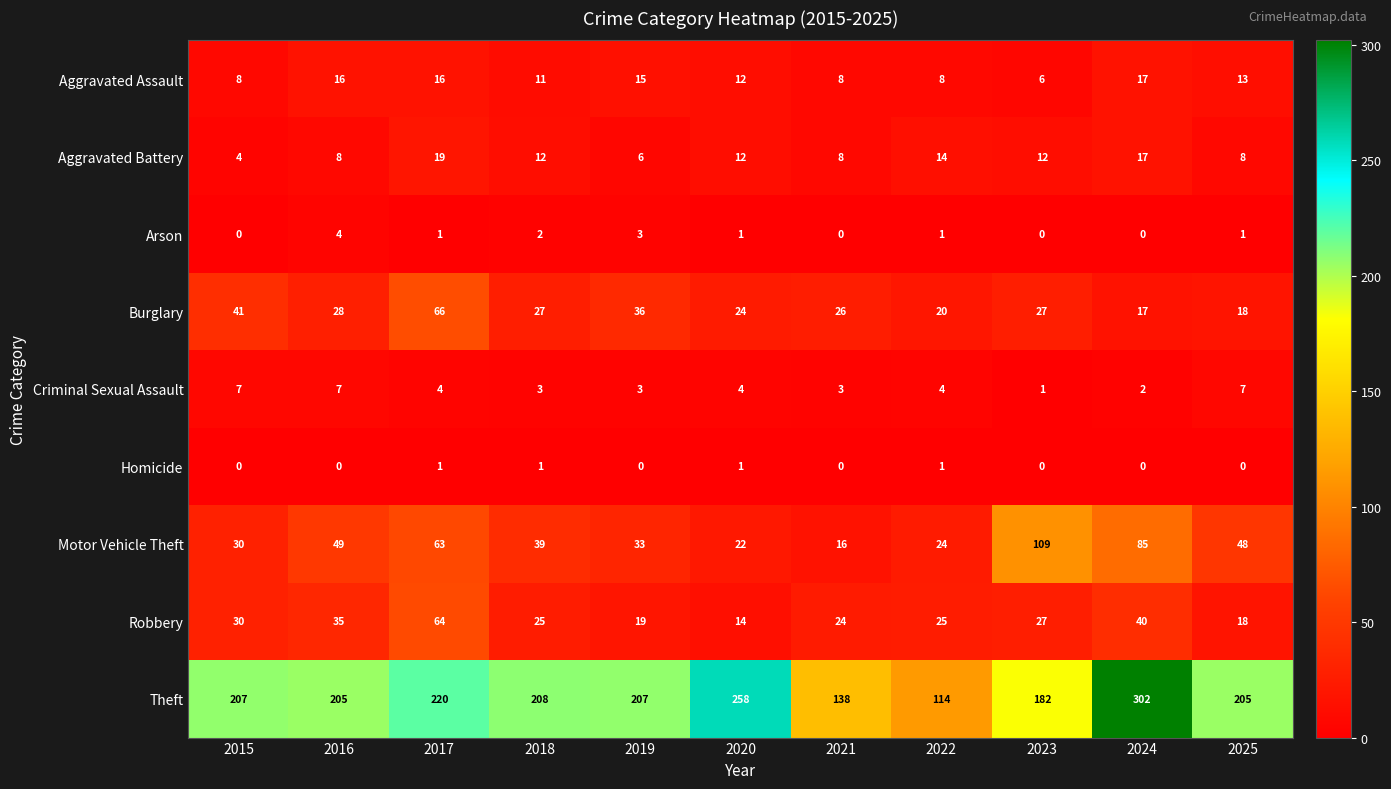

What is the total value across all series at 2023?

364